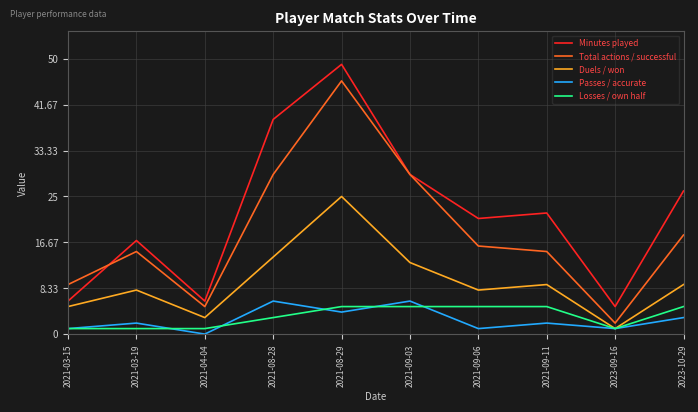

What is the maximum value shown in the chart?

49